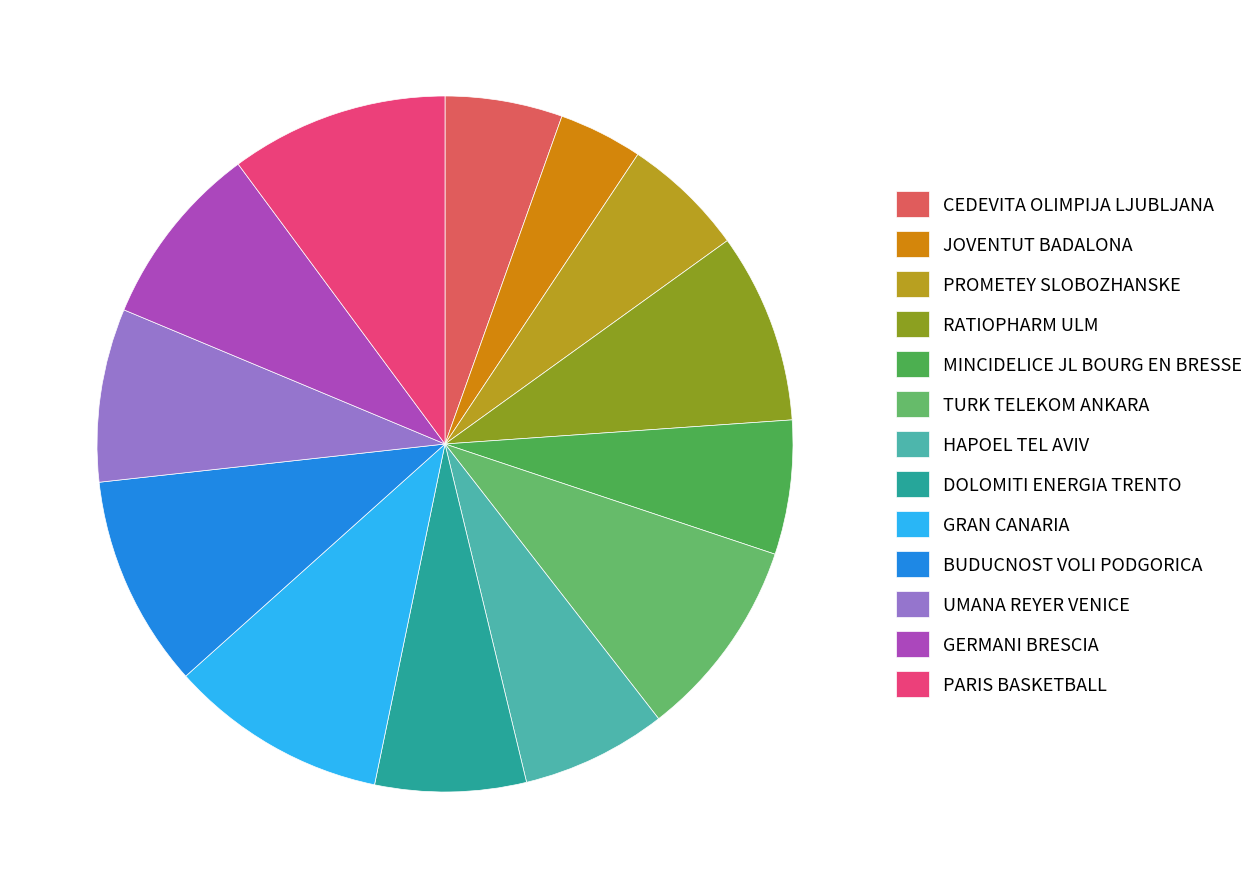

Is the sum of DOLOMITI ENERGIA TRENTO and RATIOPHARM ULM greater than half?

No